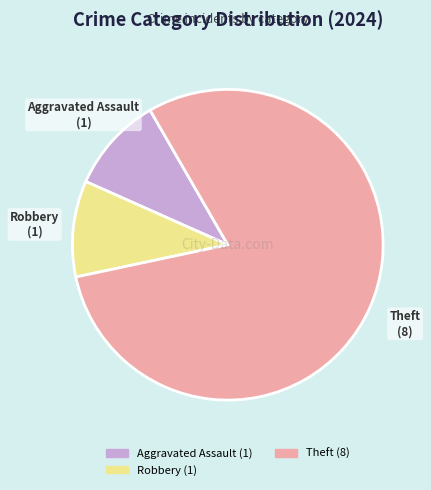

Is there any slice that represents more than half of the pie?

Yes